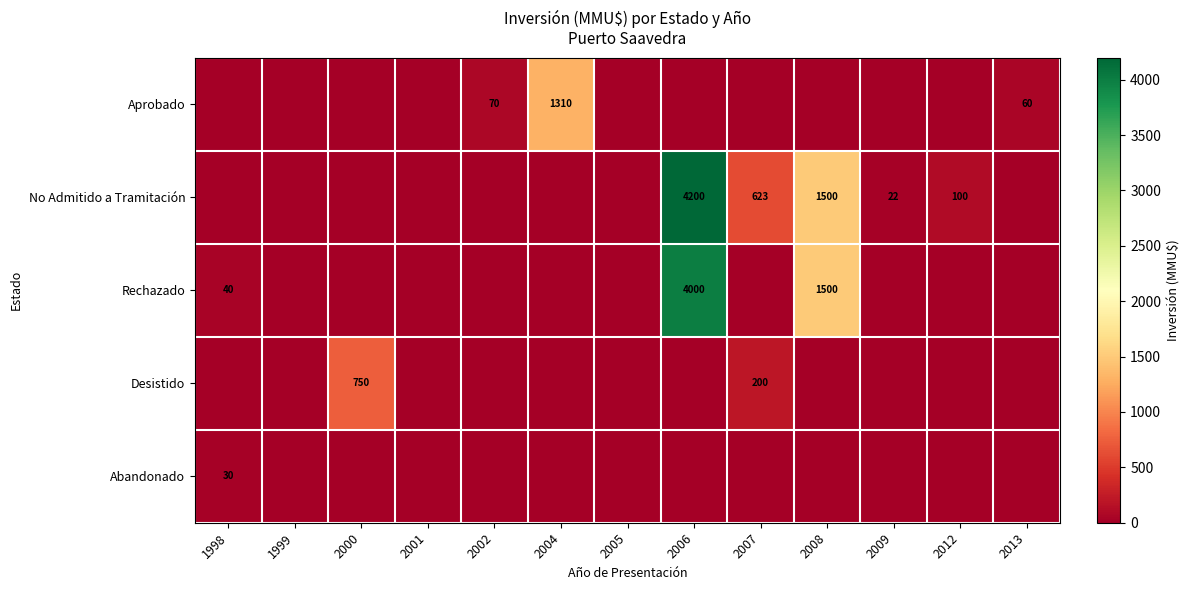

Count the number of data series in this chart.

5